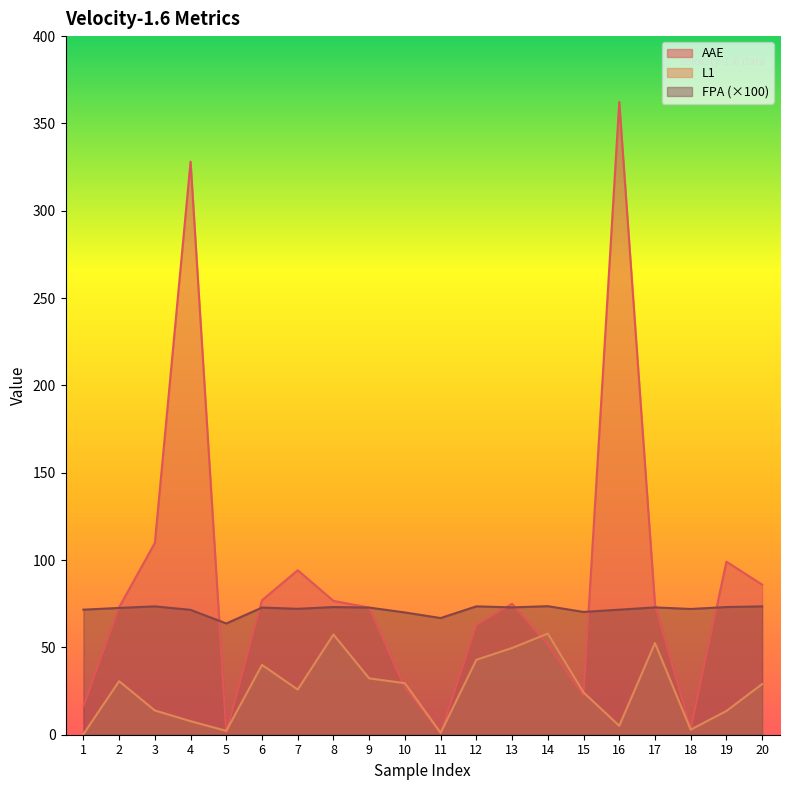

Is it true that AAE equals 94.2 at 7?

True